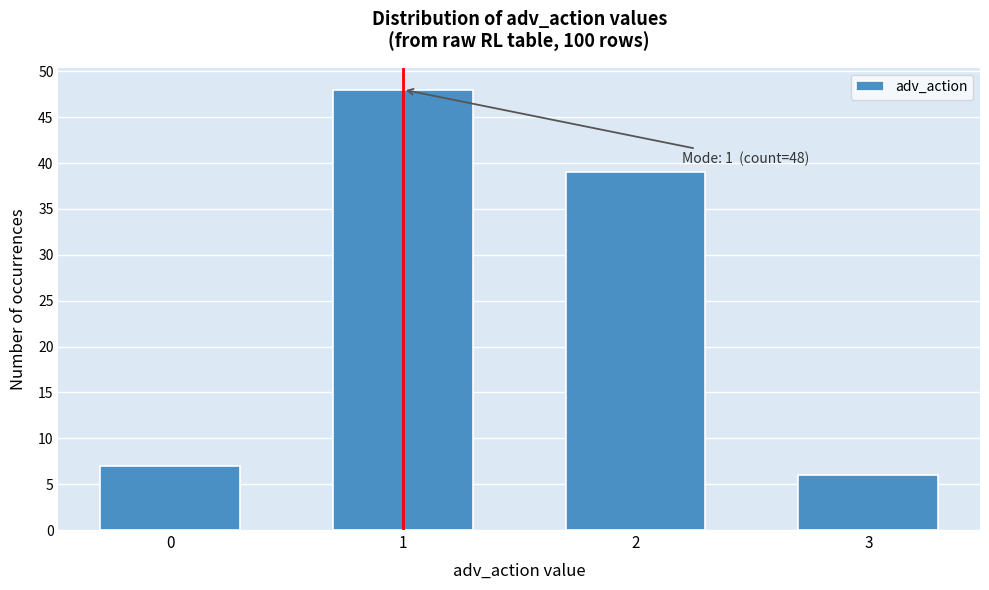

Reading left to right, transcribe all the data shown in this chart.

0=7	1=48	2=39	3=6